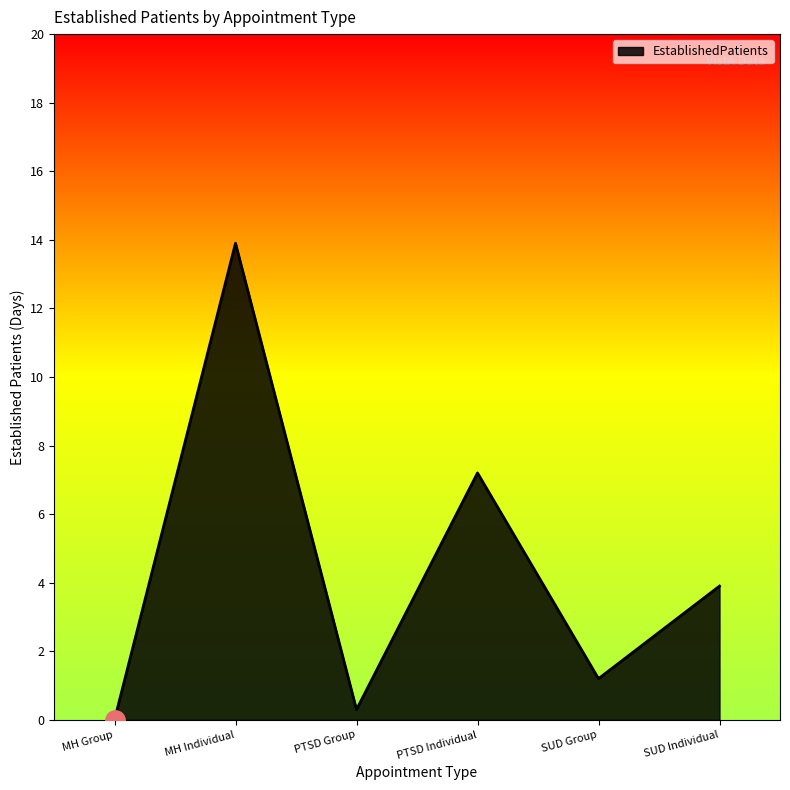

Reading right to left, list all the values displayed in this chart.

SUD Individual=3.9	SUD Group=1.2	PTSD Individual=7.2	PTSD Group=0.3	MH Individual=13.9	MH Group=0.0